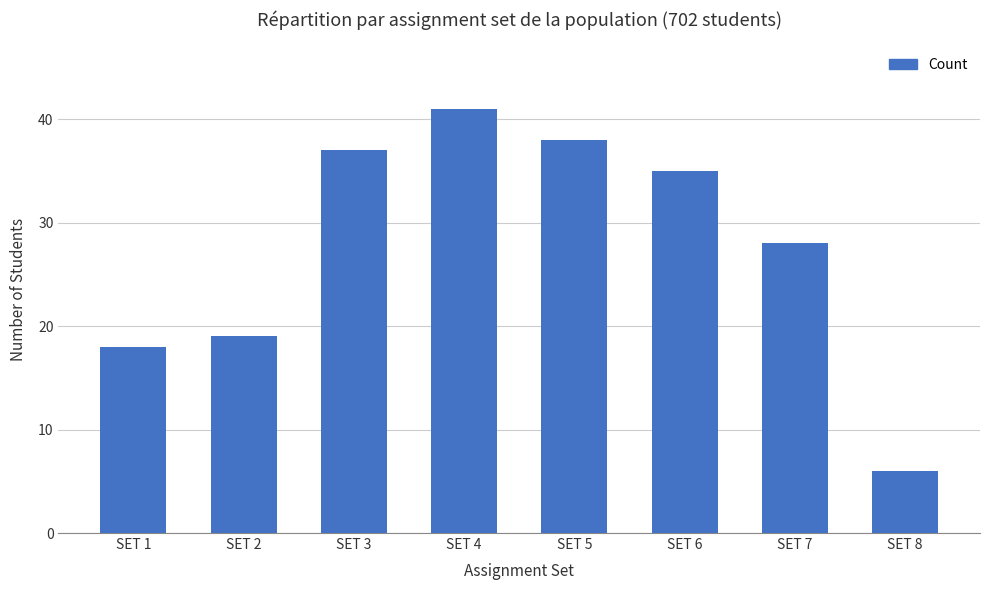

Reading left to right, what are all the values shown in this chart?

18	19	37	41	38	35	28	6